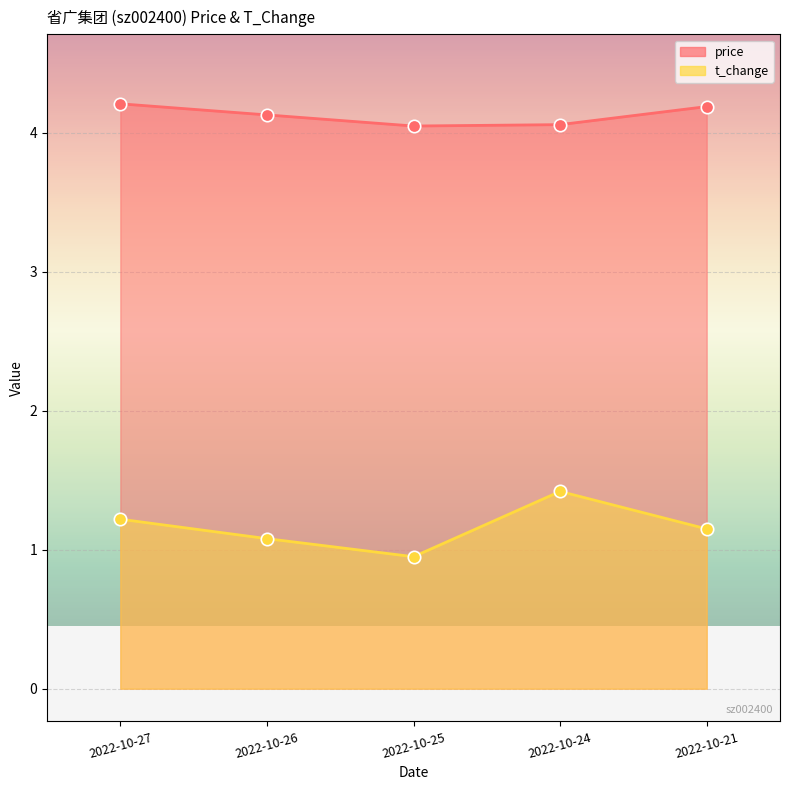

Which series has the largest total across all categories?

price